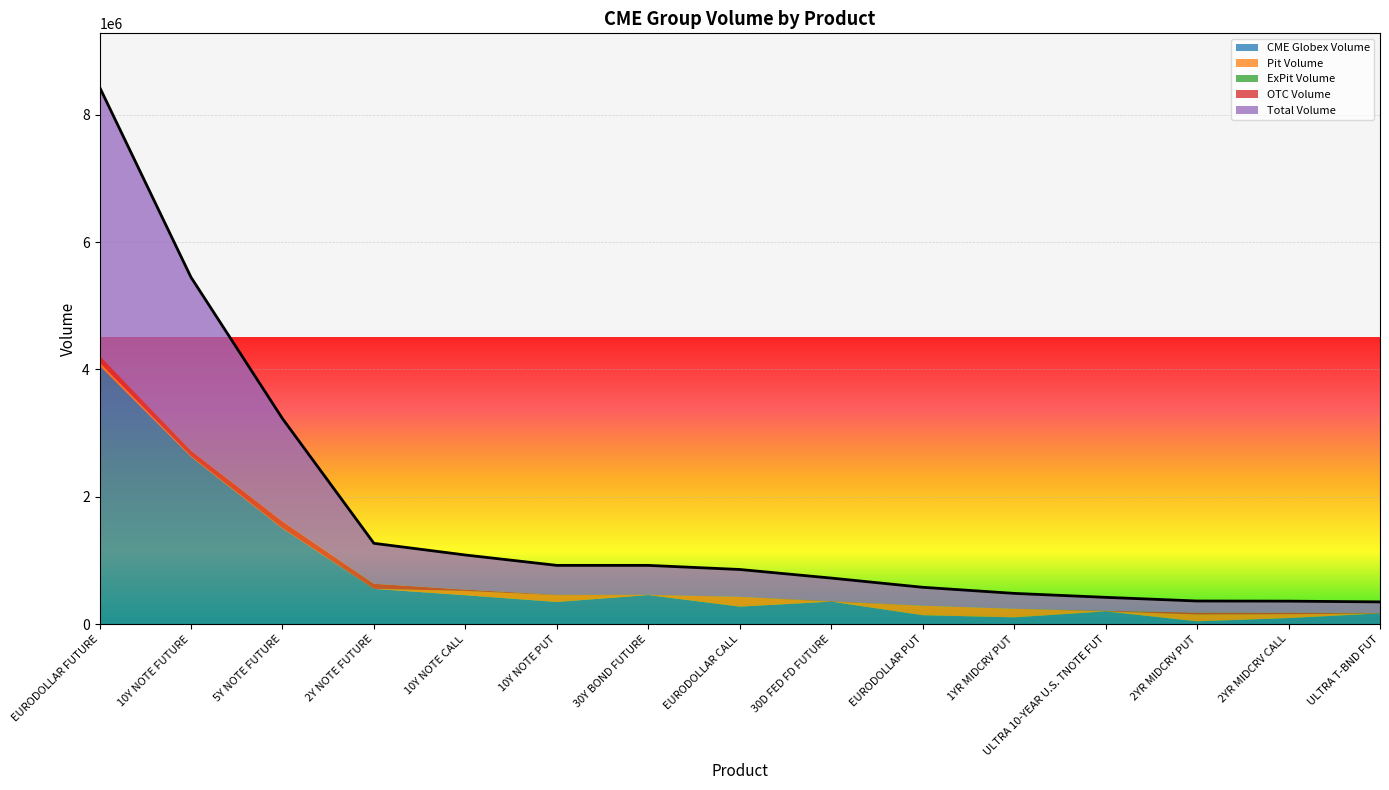

What is the highest value of the OTC Volume series?

107982